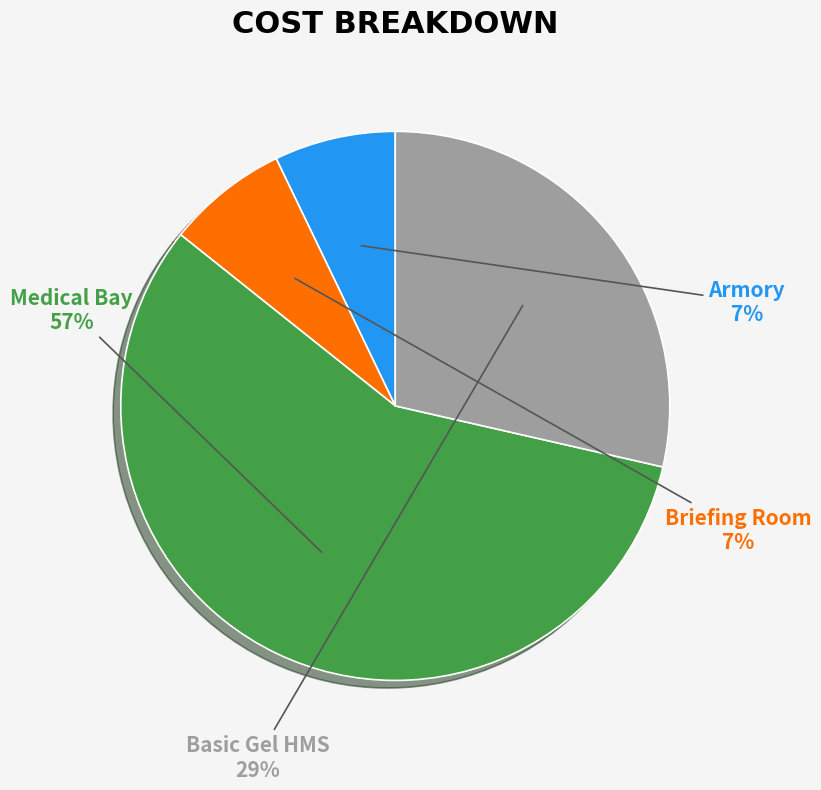

Is there any slice that represents more than half of the pie?

Yes